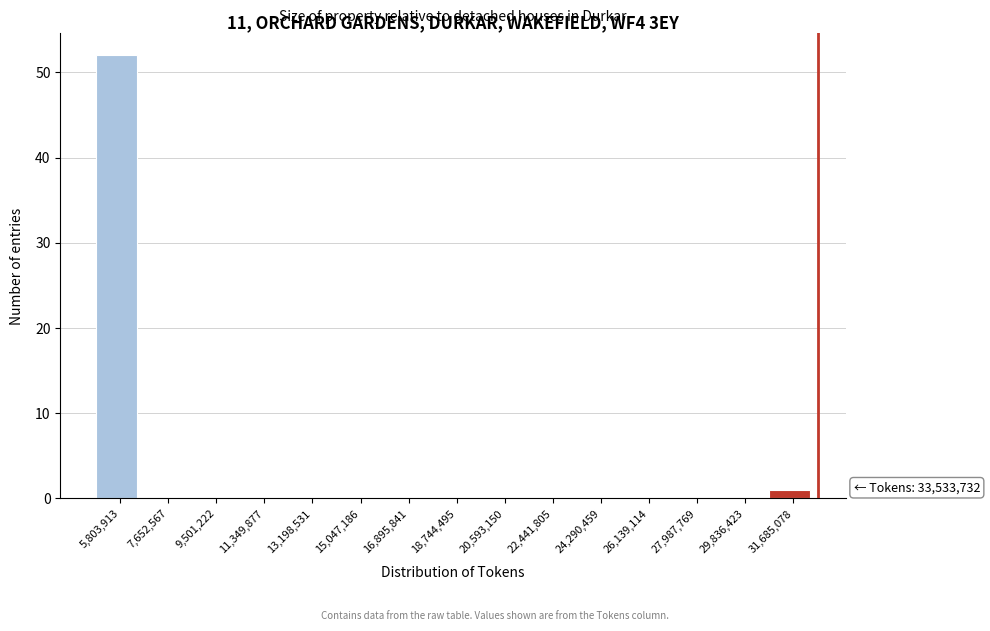

Reading left to right, extract all data points from this chart.

5,803,913=52	7,652,567=0	9,501,222=0	11,349,877=0	13,198,531=0	15,047,186=0	16,895,841=0	18,744,495=0	20,593,150=0	22,441,805=0	24,290,459=0	26,139,114=0	27,987,769=0	29,836,423=0	31,685,078=1